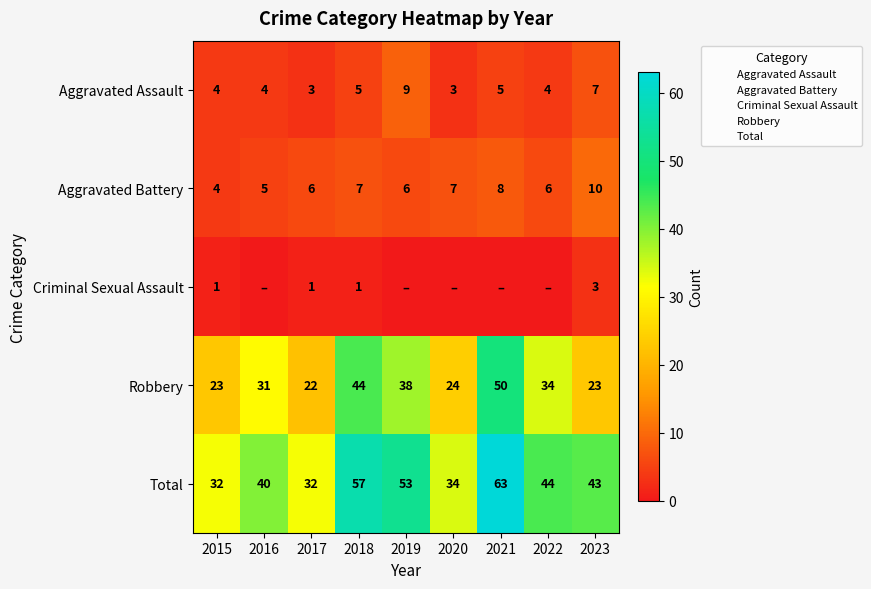

What is the sum of the Total values at 2018 and 2020?

91